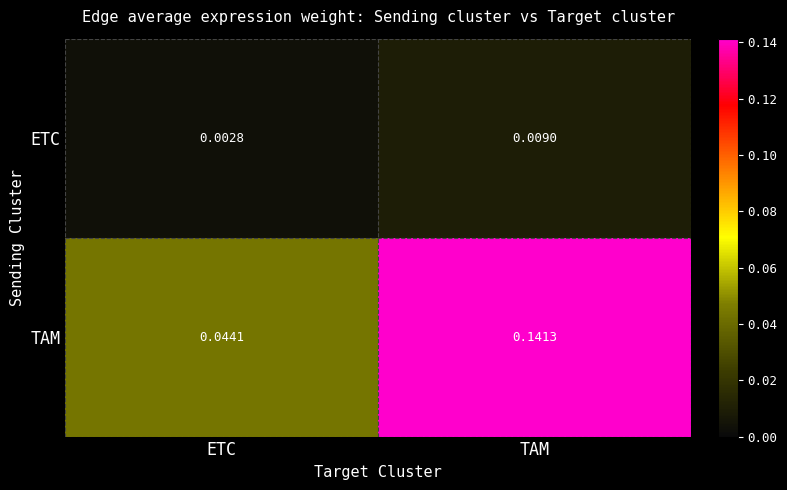

How many distinct data groups are displayed?

2